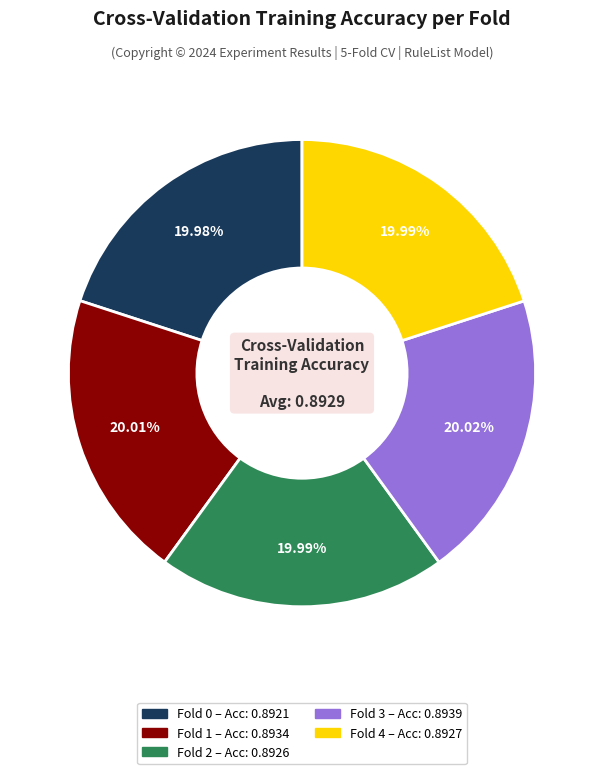

To the nearest percent, what percentage of the pie is Fold 2?

20%